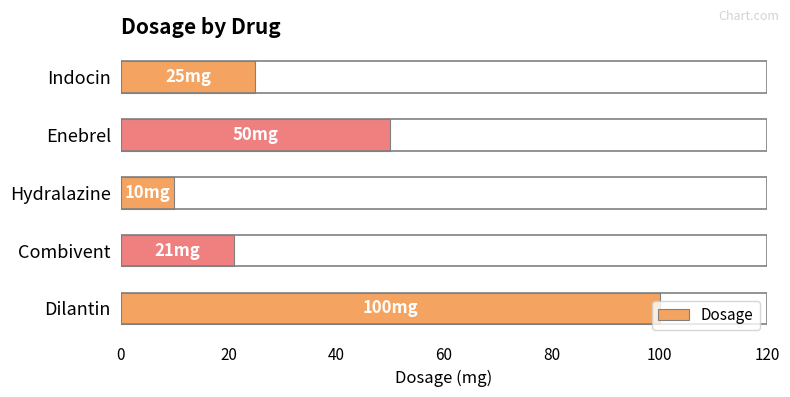

The value at Indocin is 13. True or false?

False